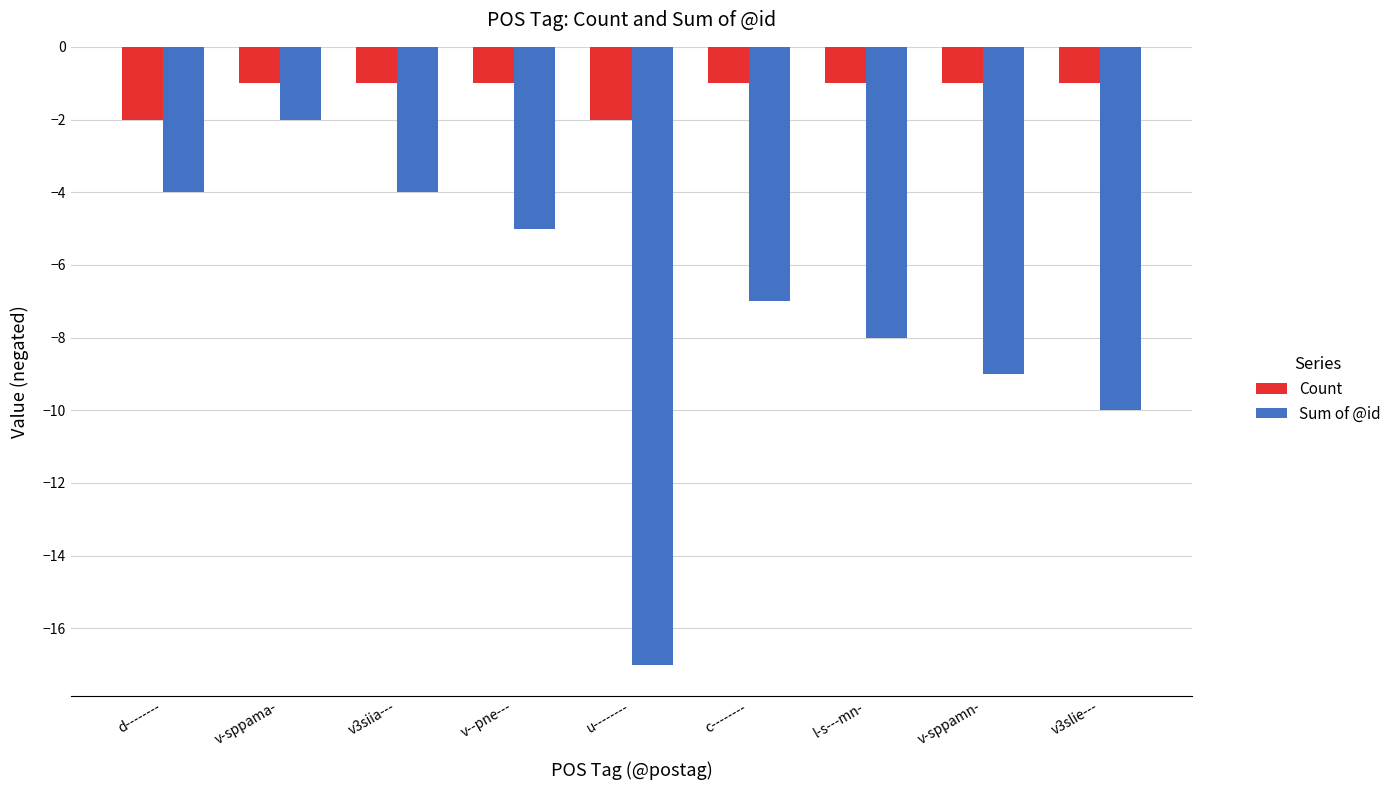

List the series in order of their overall mean, highest first.

Count, Sum of @id